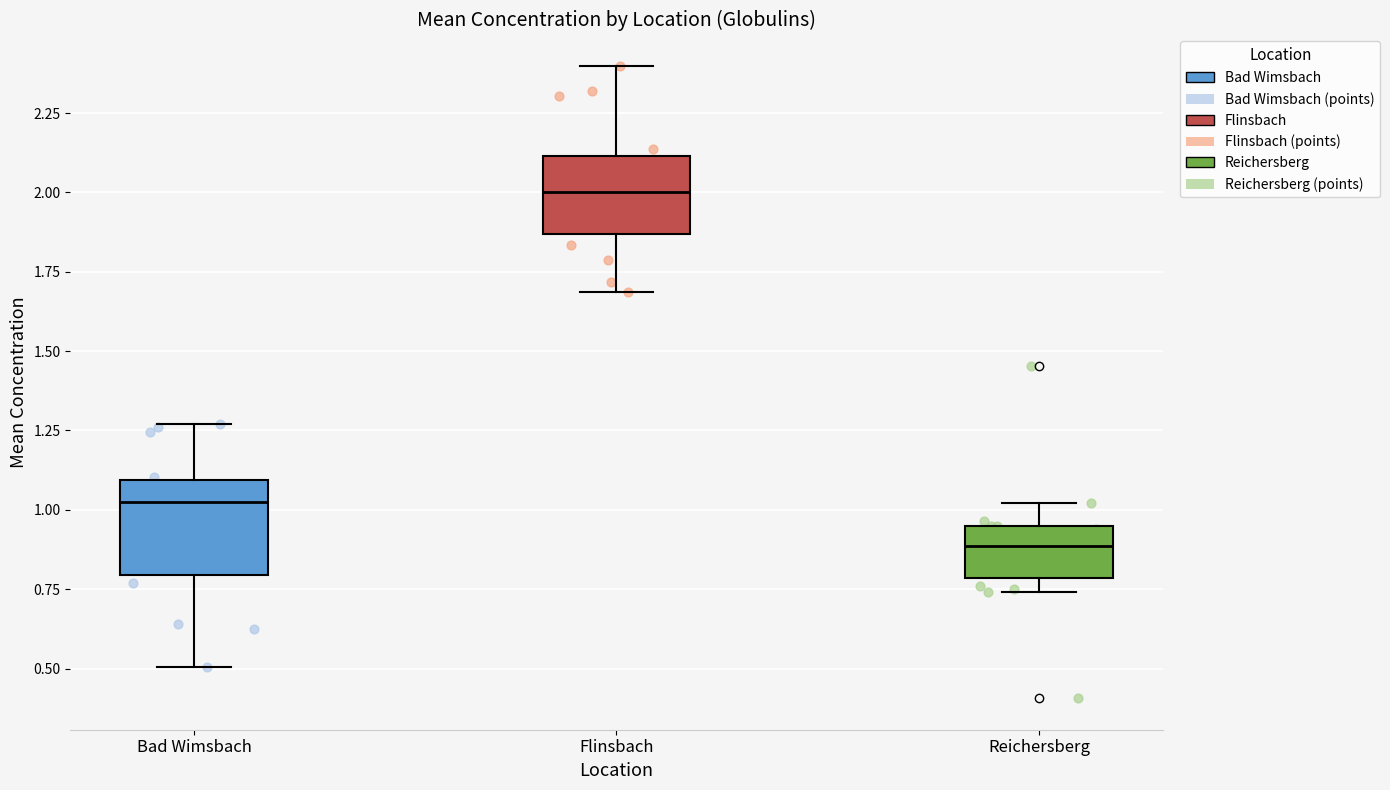

Where is the lower edge of the box for Flinsbach on the y-axis? The values are not printed on the chart, so give them approximately, as read against the axis.

1.85